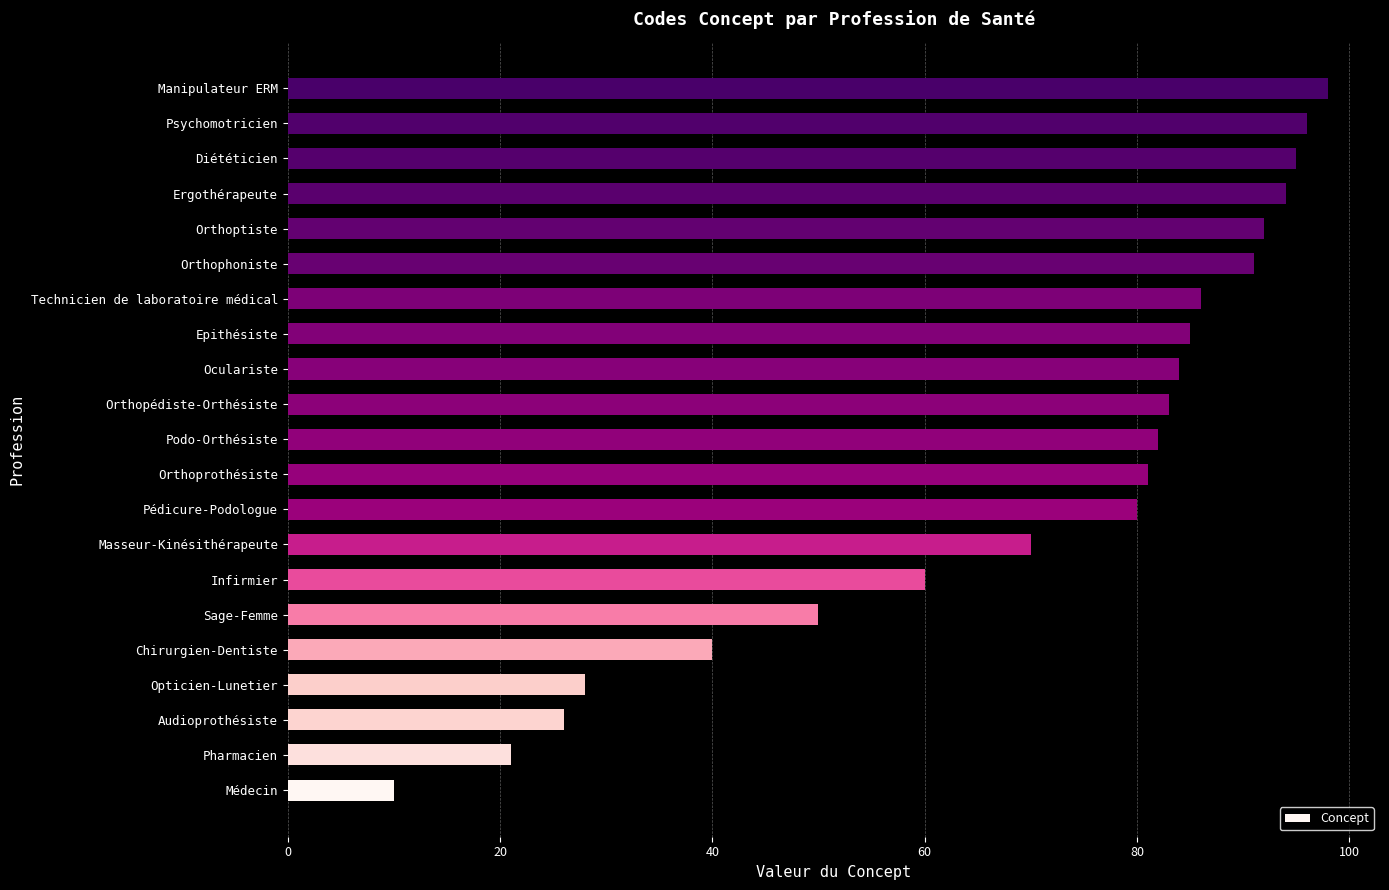

List the labels in order of value, smallest first.

Médecin, Pharmacien, Audioprothésiste, Opticien-Lunetier, Chirurgien-Dentiste, Sage-Femme, Infirmier, Masseur-Kinésithérapeute, Pédicure-Podologue, Orthoprothésiste, Podo-Orthésiste, Orthopédiste-Orthésiste, Oculariste, Epithésiste, Technicien de laboratoire médical, Orthophoniste, Orthoptiste, Ergothérapeute, Diététicien, Psychomotricien, Manipulateur ERM